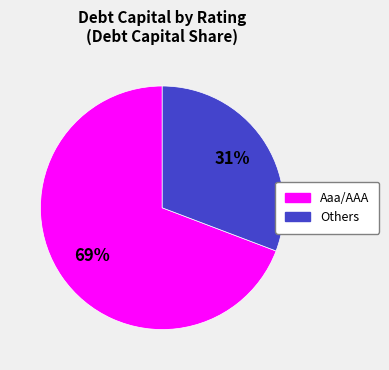

How many segments does this pie chart have?

2